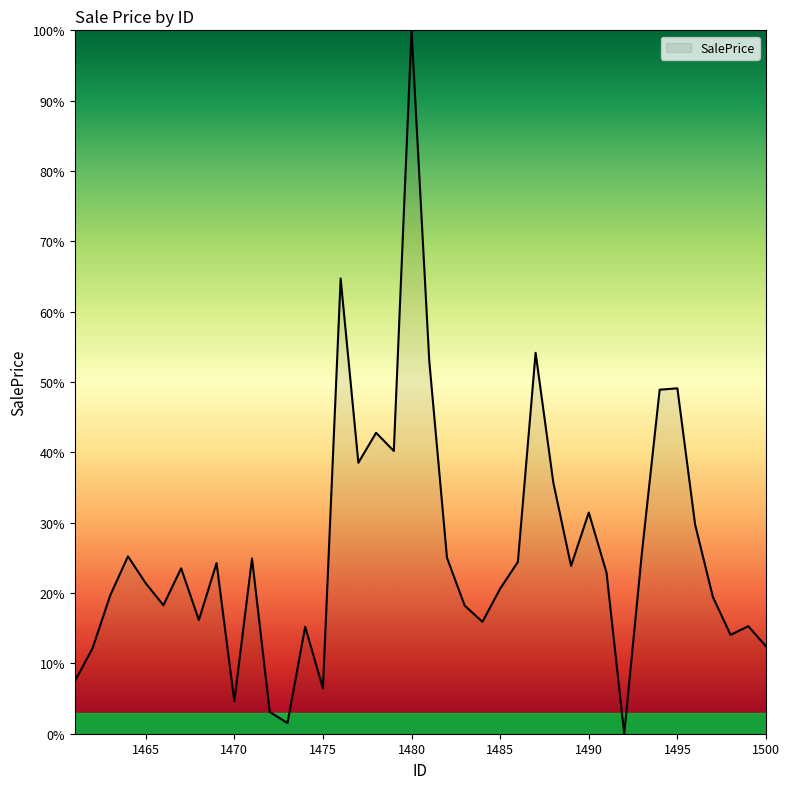

What is the maximum value shown in the chart?

100.0